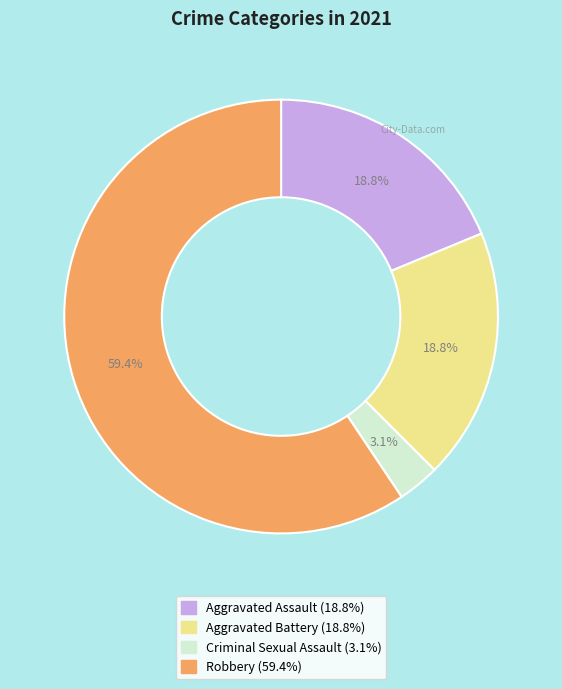

Count the number of slices in the pie.

4